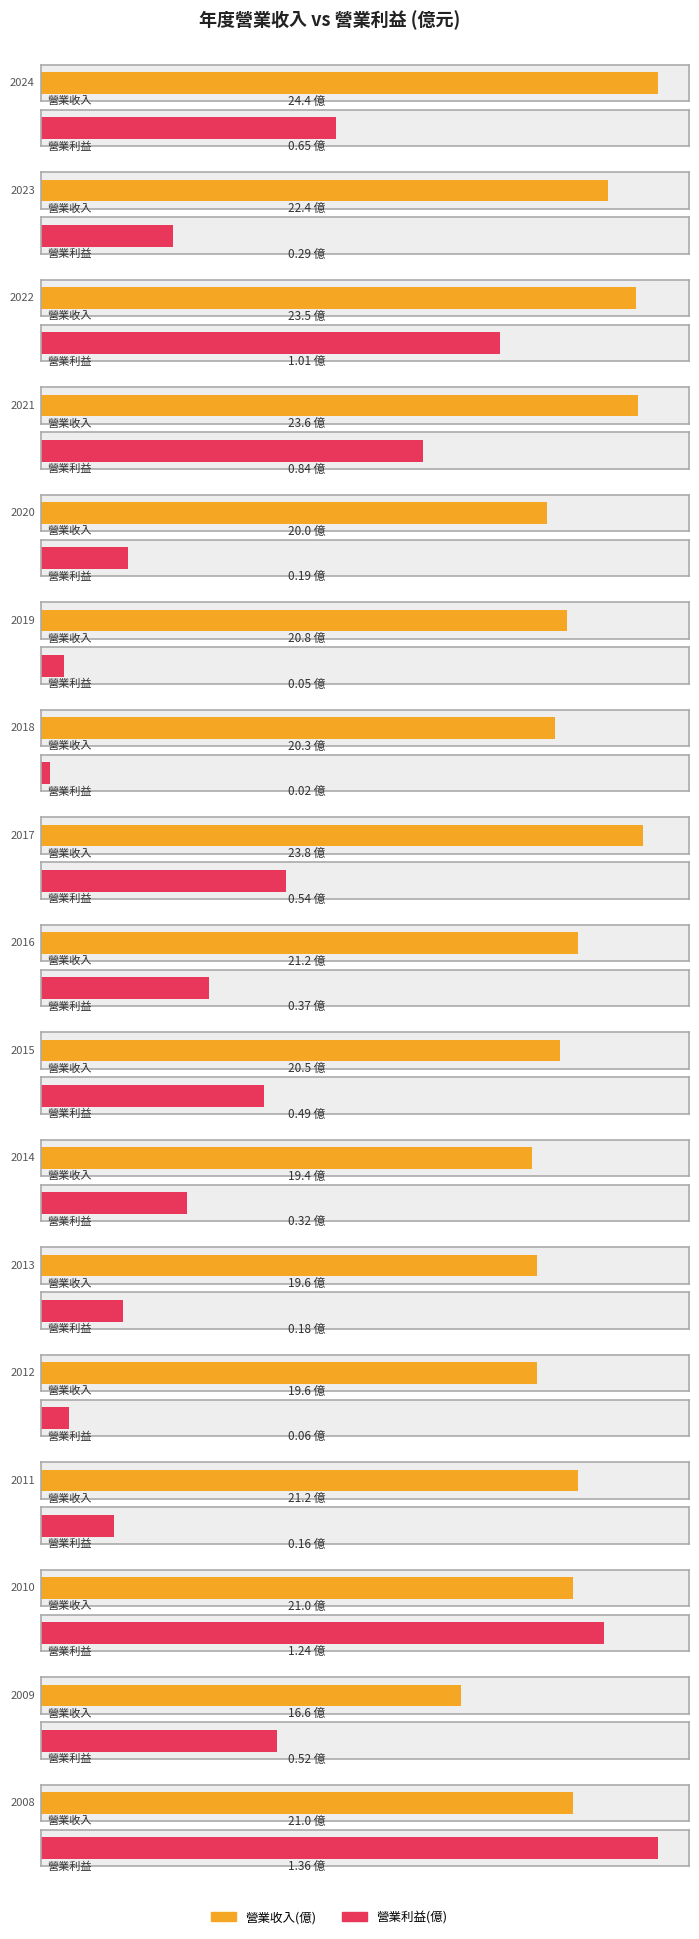

Rank the categories by 營業收入(億) value from highest to lowest.

2024, 2017, 2021, 2022, 2023, 2016, 2011, 2010, 2008, 2019, 2015, 2018, 2020, 2013, 2012, 2014, 2009